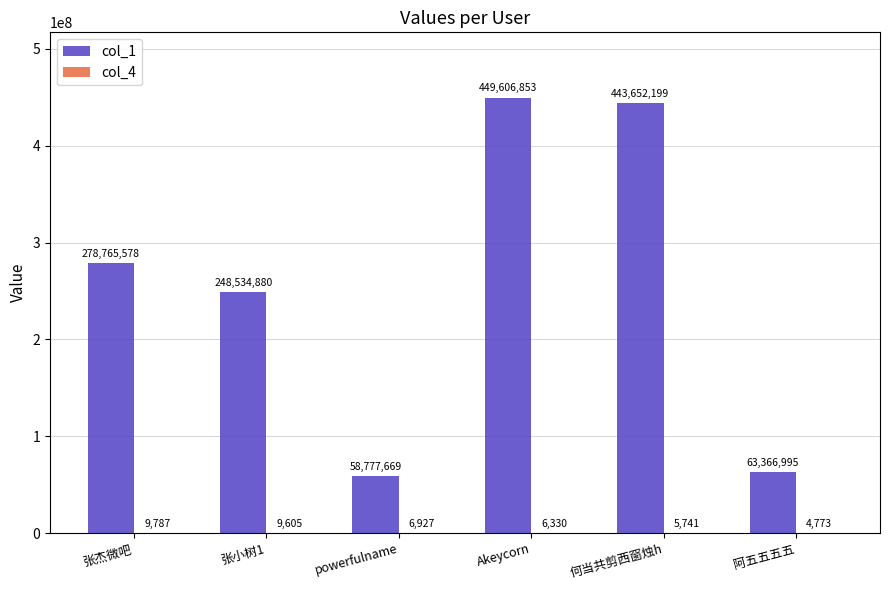

The value of col_1 at powerfulname is 94970109. True or false?

False